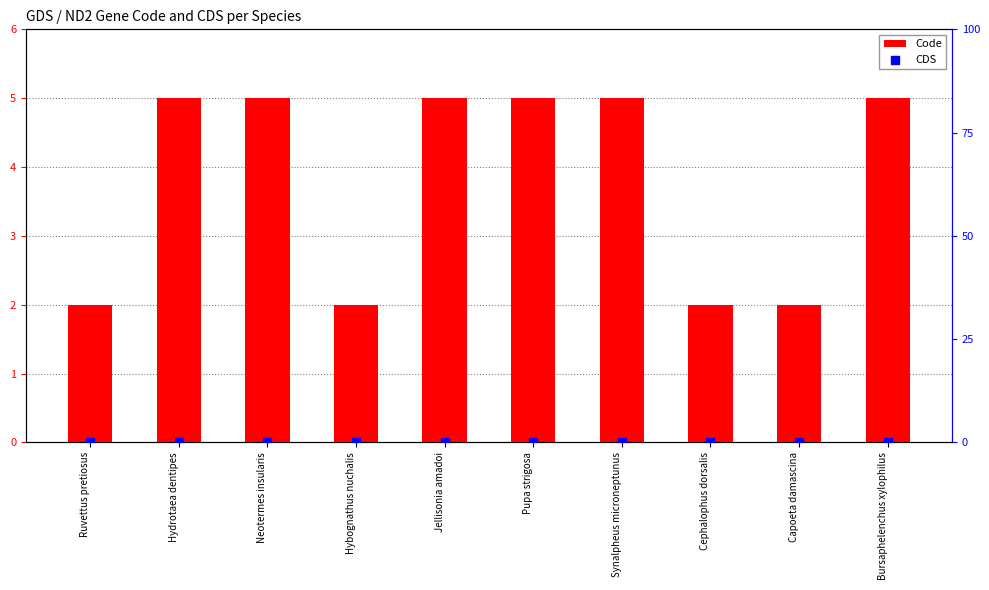

At which category is the sum across all series the highest?

Hydrotaea dentipes